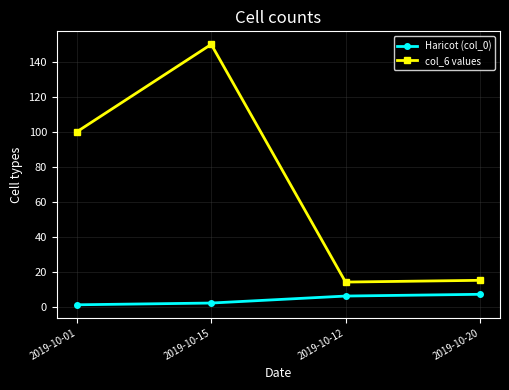

At which category is the sum across all series the highest?

2019-10-15